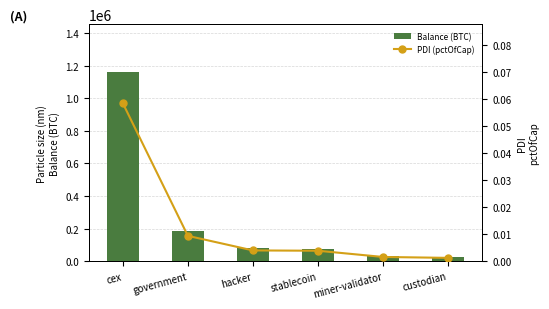

At which label does Balance (BTC) reach its peak?

cex